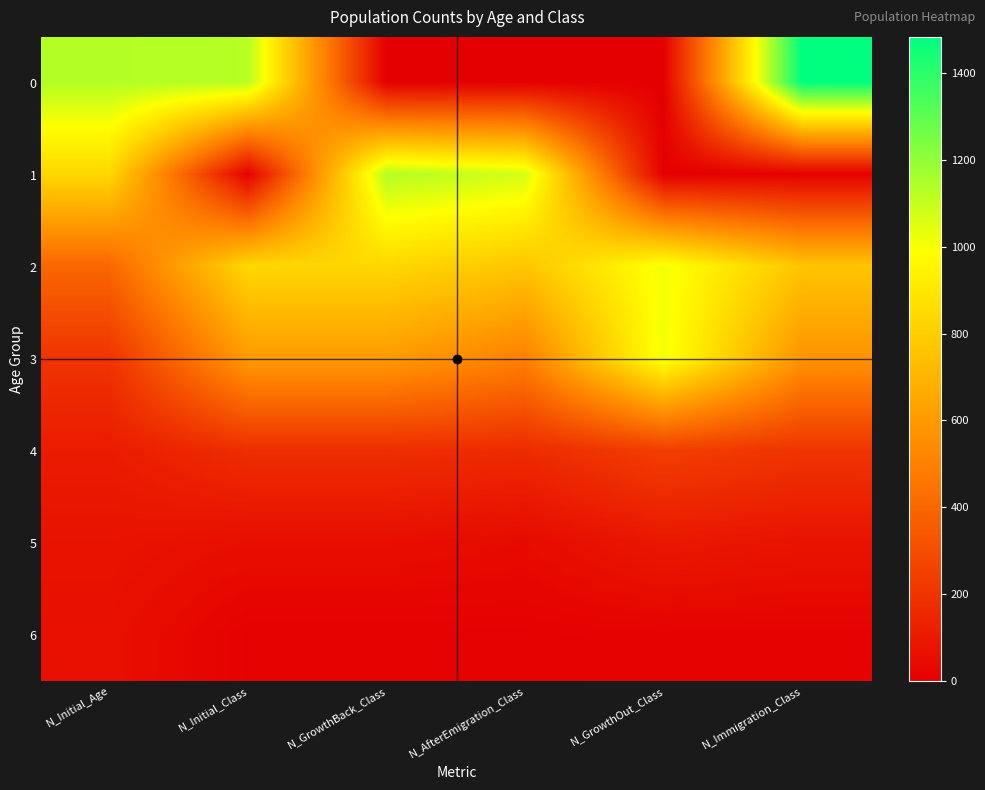

At how many categories does at least one series exceed 193?

6